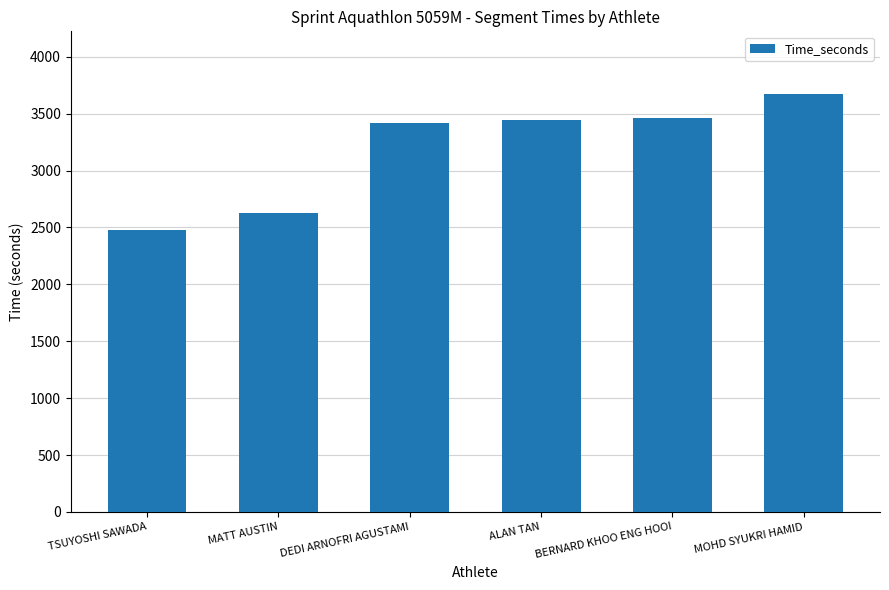

What is the label of the 5th bar from the left?

BERNARD KHOO ENG HOOI